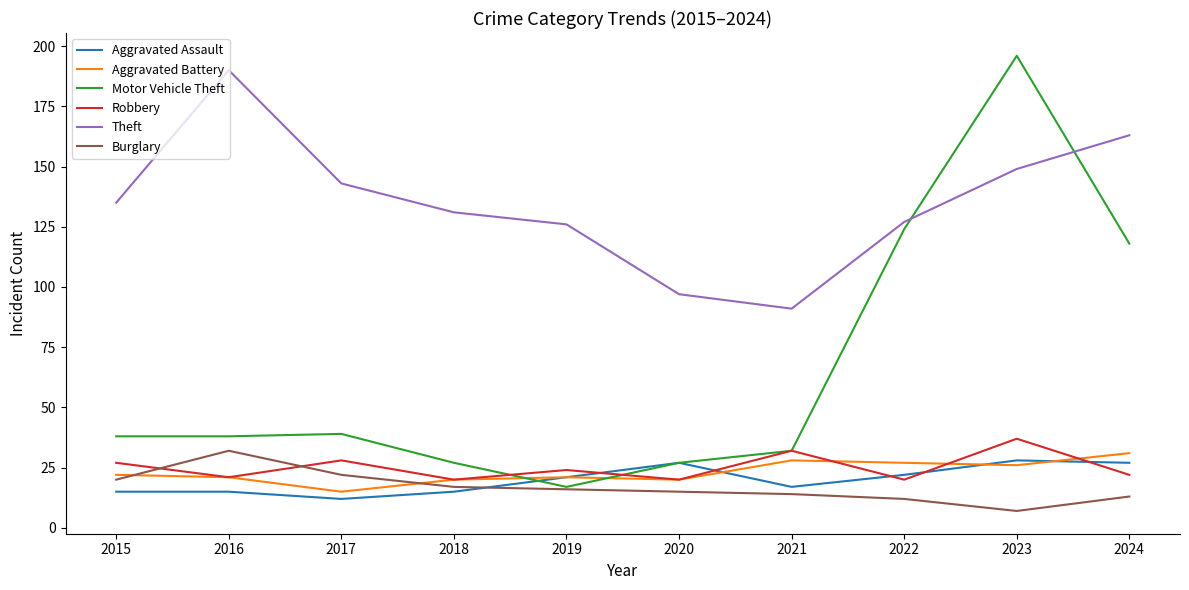

At which label is Motor Vehicle Theft closest to 106?

2024